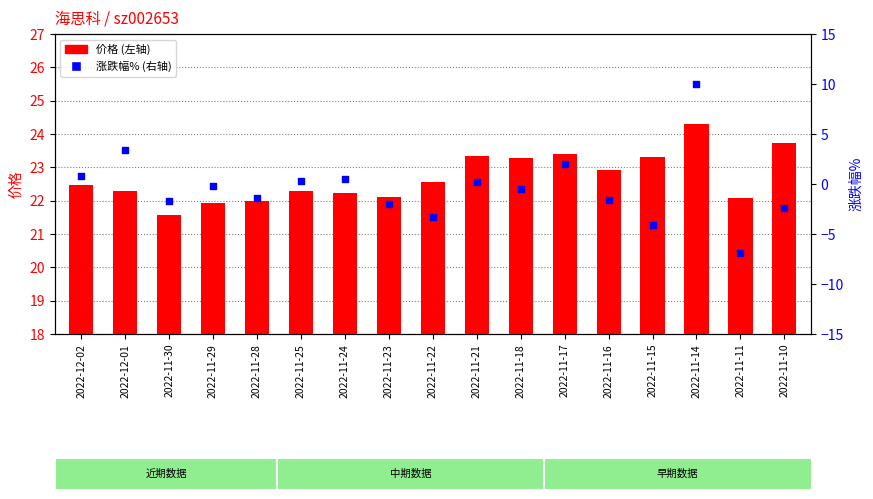

What are all the series names shown in the legend?

价格, 涨跌幅%